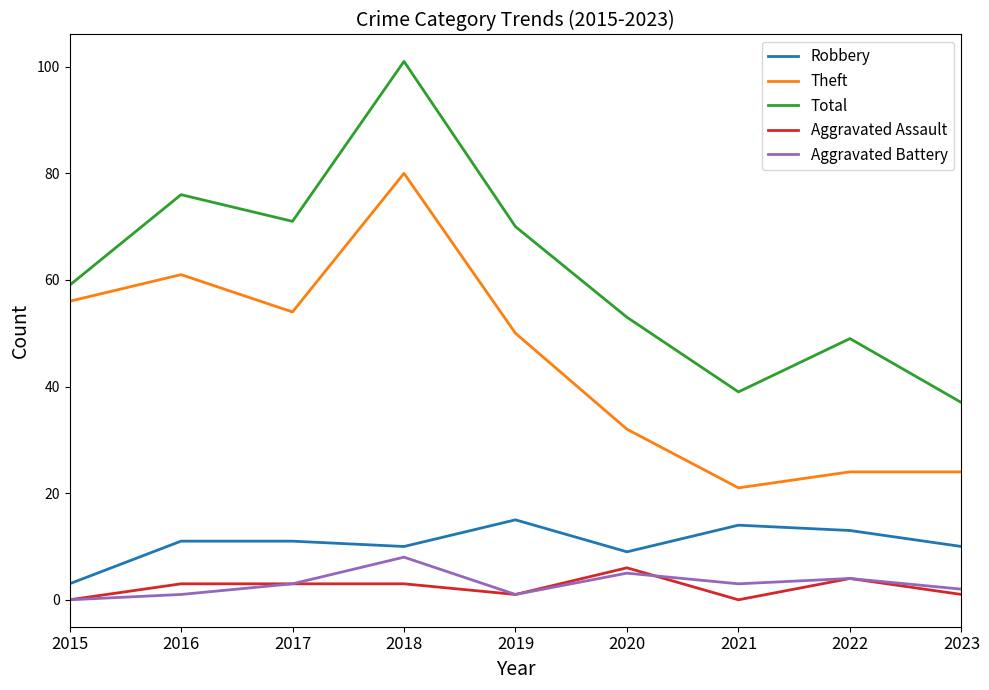

What is the sum of all Total values?

555